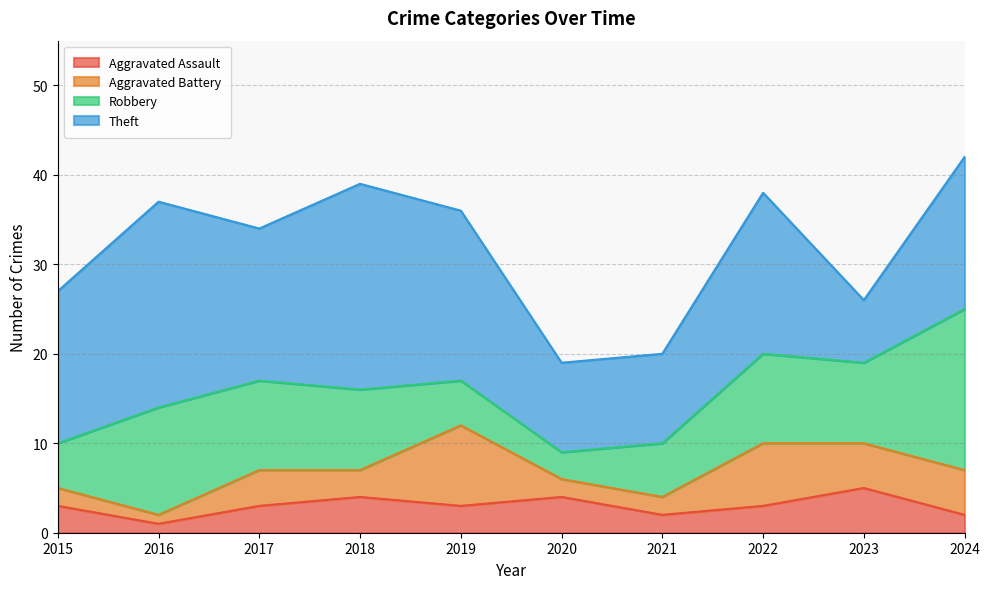

At which label does Robbery reach its peak?

2024